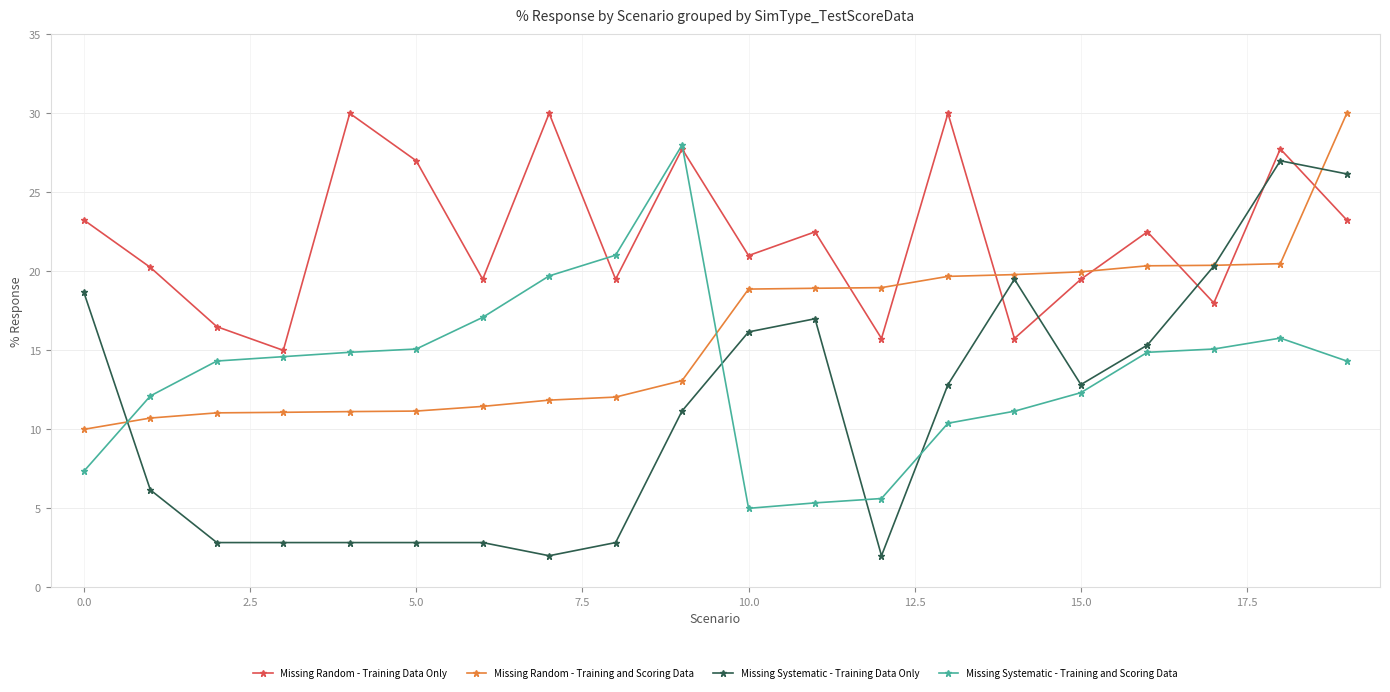

List the series in order of their overall mean, highest first.

Missing Random - Training Data Only, Missing Random - Training and Scoring Data, Missing Systematic - Training and Scoring Data, Missing Systematic - Training Data Only